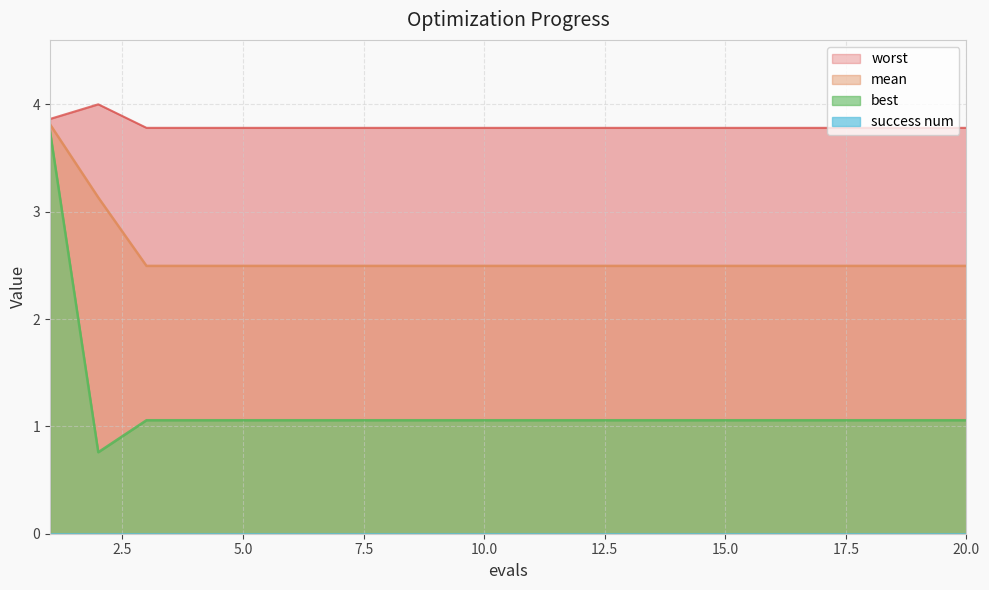

True or false: worst and best cross at least once.

False